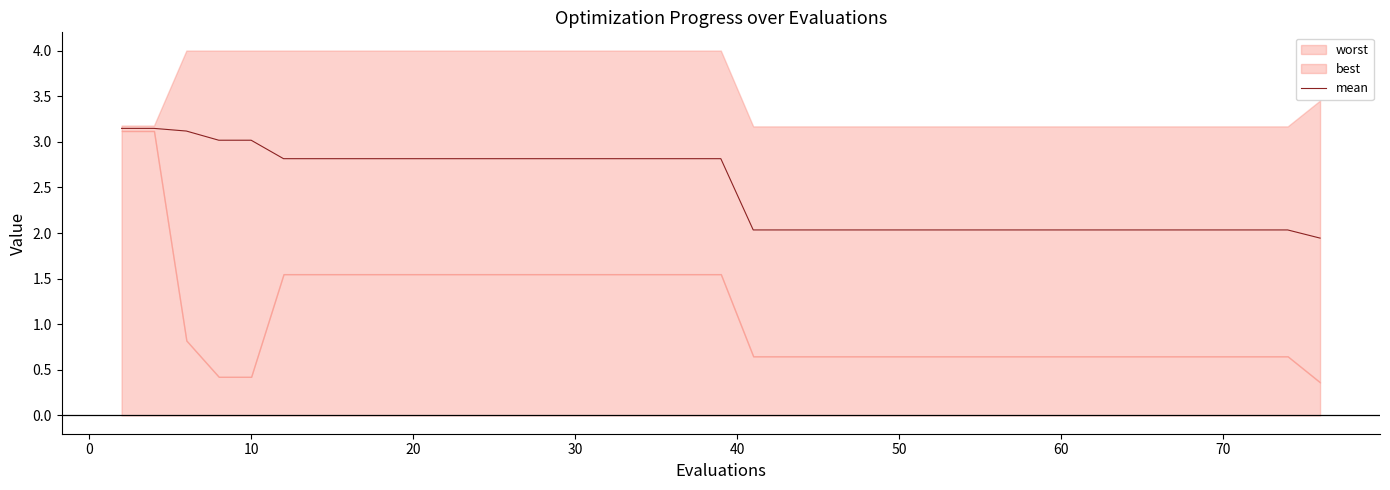

How many data points are above 2?

39